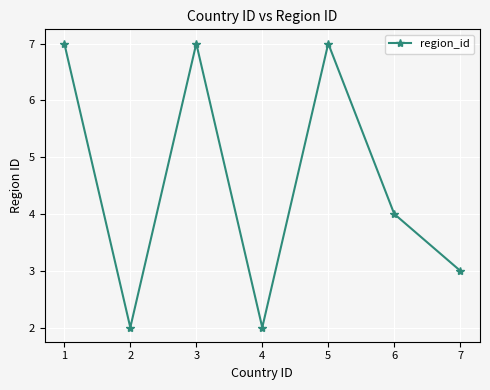

Reading left to right, extract all data points from this chart.

1=7	2=2	3=7	4=2	5=7	6=4	7=3